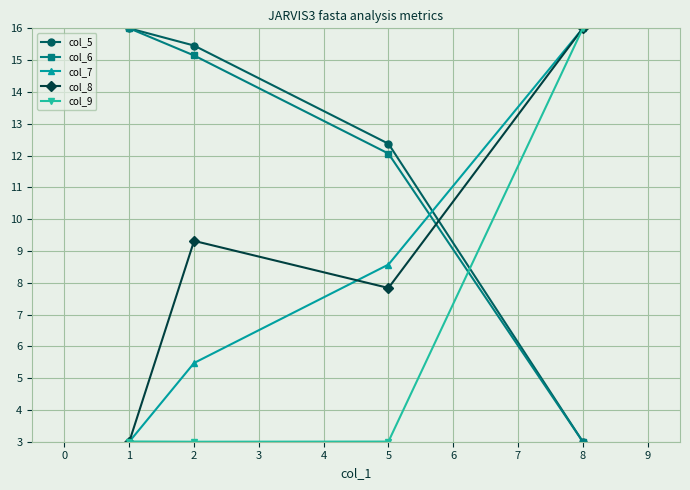

Read the col_8 value at 1.

3.0